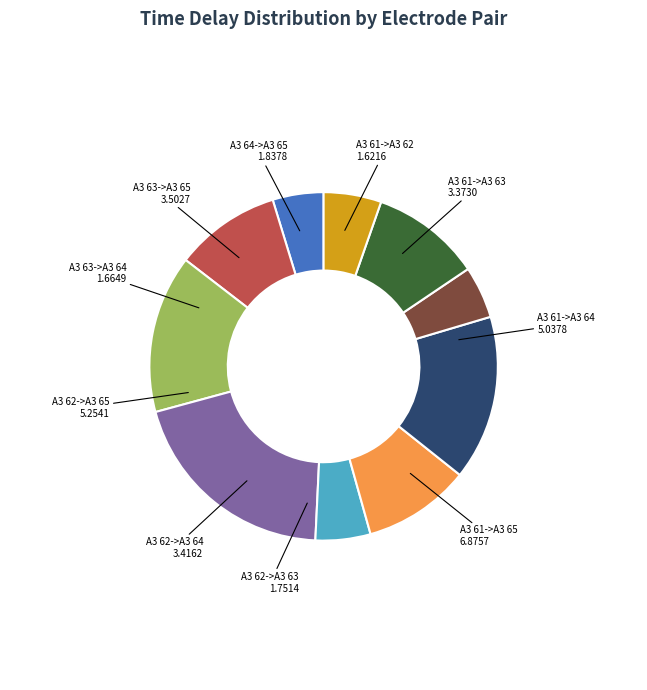

Do A3 61->A3 62 and A3 61->A3 64 together represent more than half of the pie?

No